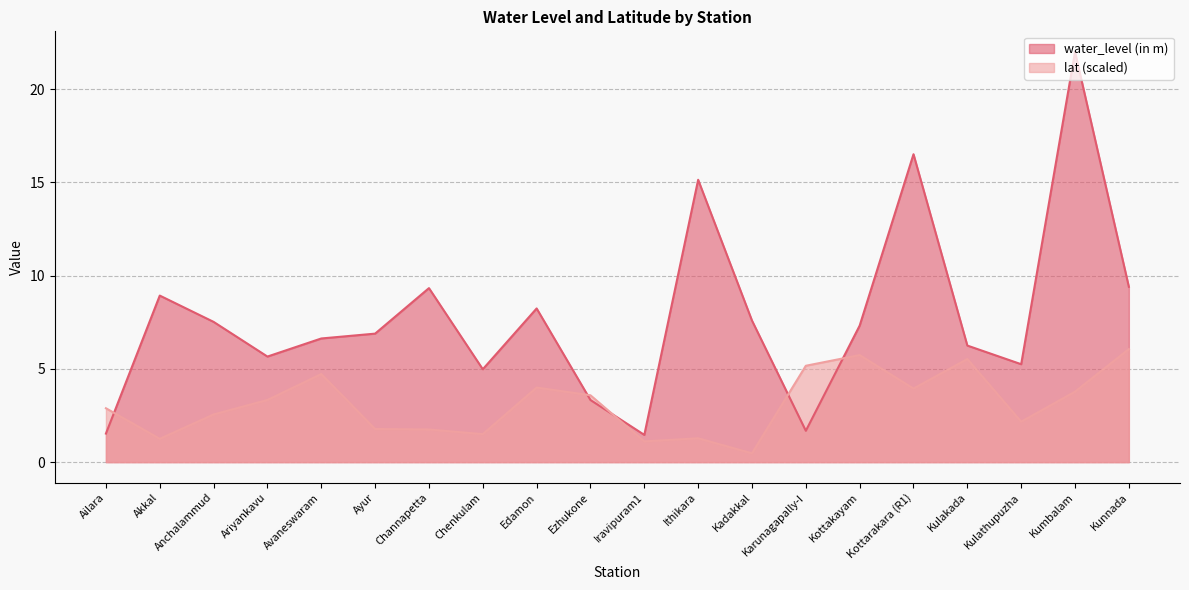

What is the difference between the water_level (in m) values at Kulathupuzha and Kadakkal?

2.3